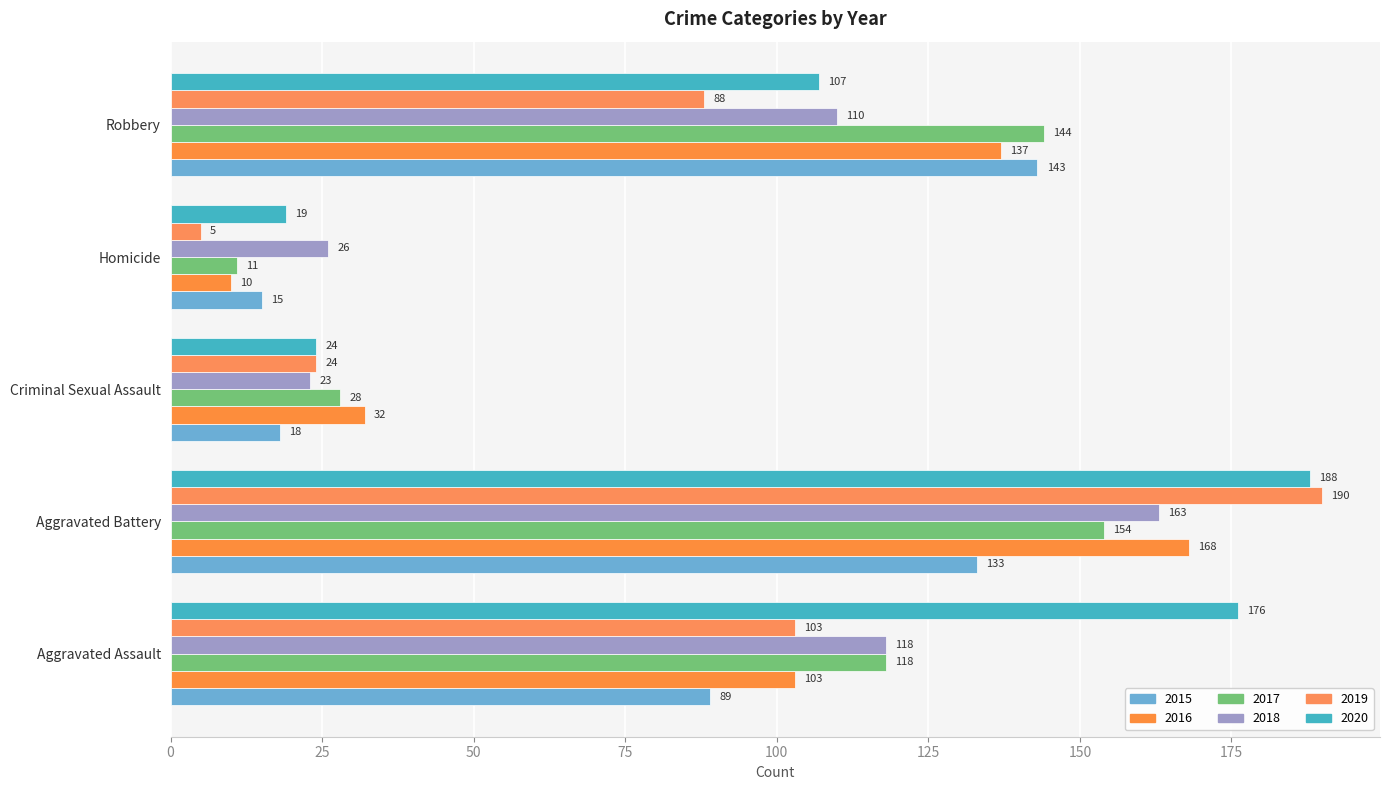

At how many categories does at least one series exceed 67?

3